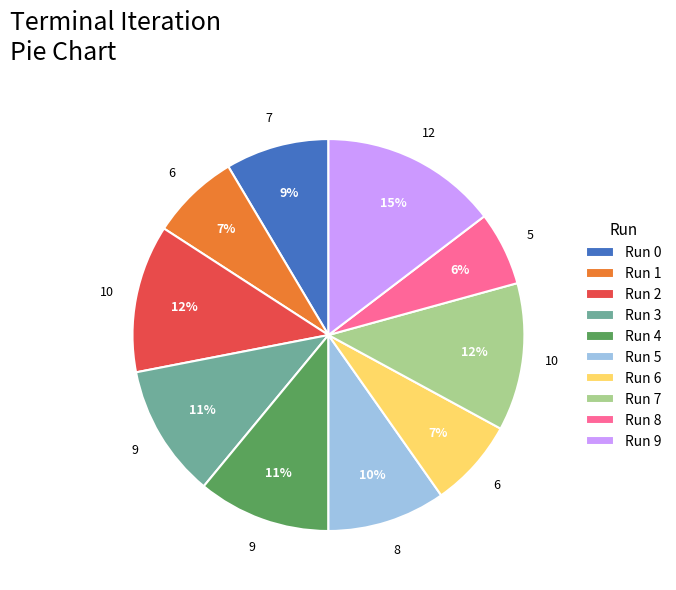

To the nearest percent, what portion does Run 5 represent?

10%